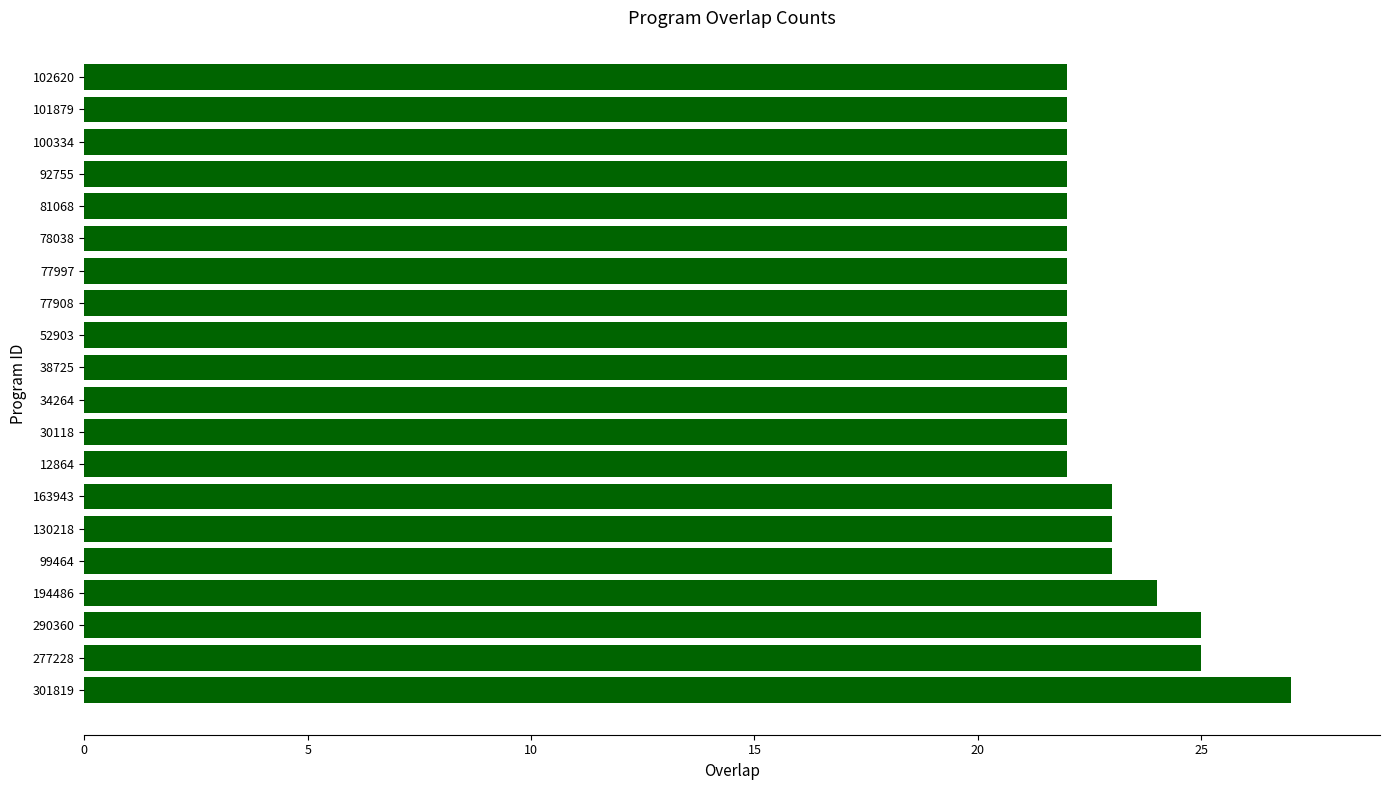

What is the smallest value displayed?

22